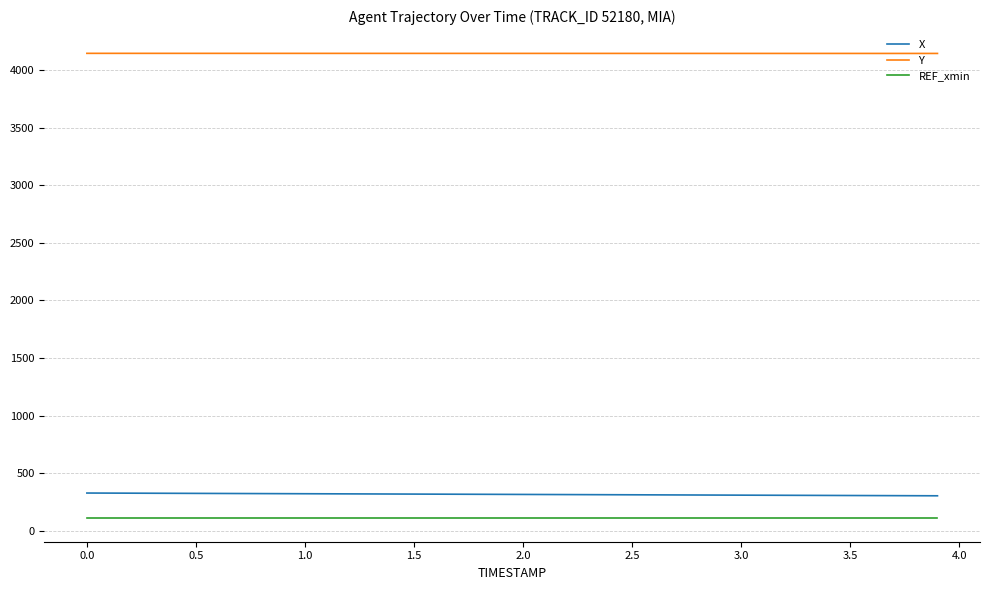

What is the minimum value shown in the chart?

109.4